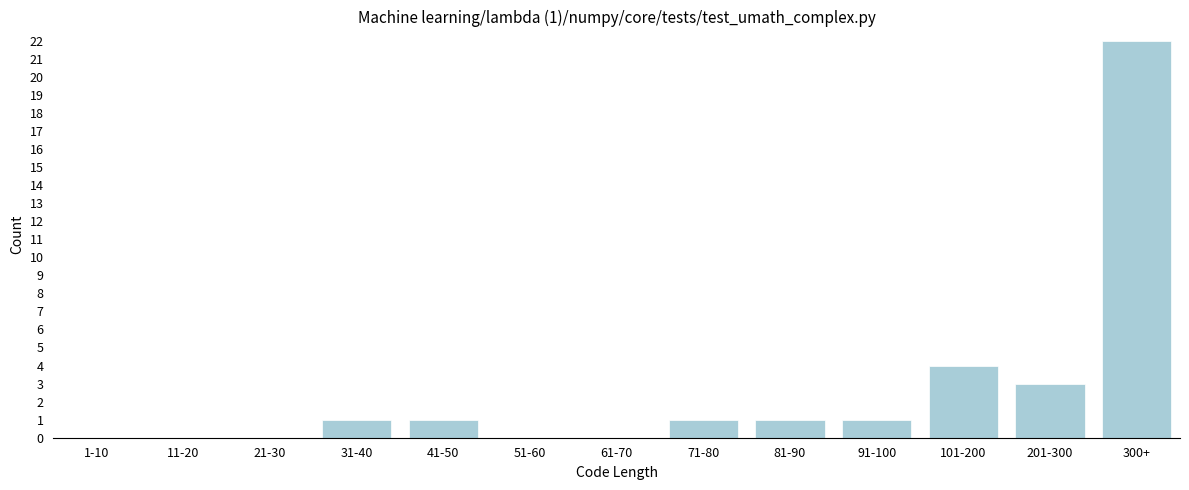

Reading left to right, what are all the values shown in this chart?

1-10=0	11-20=0	21-30=0	31-40=1	41-50=1	51-60=0	61-70=0	71-80=1	81-90=1	91-100=1	101-200=4	201-300=3	300+=22